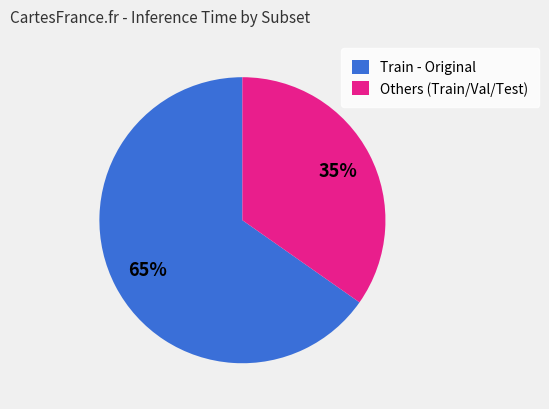

What is the ratio of the value at Others (Train/Val/Test) to the value at Train - Original?

0.5